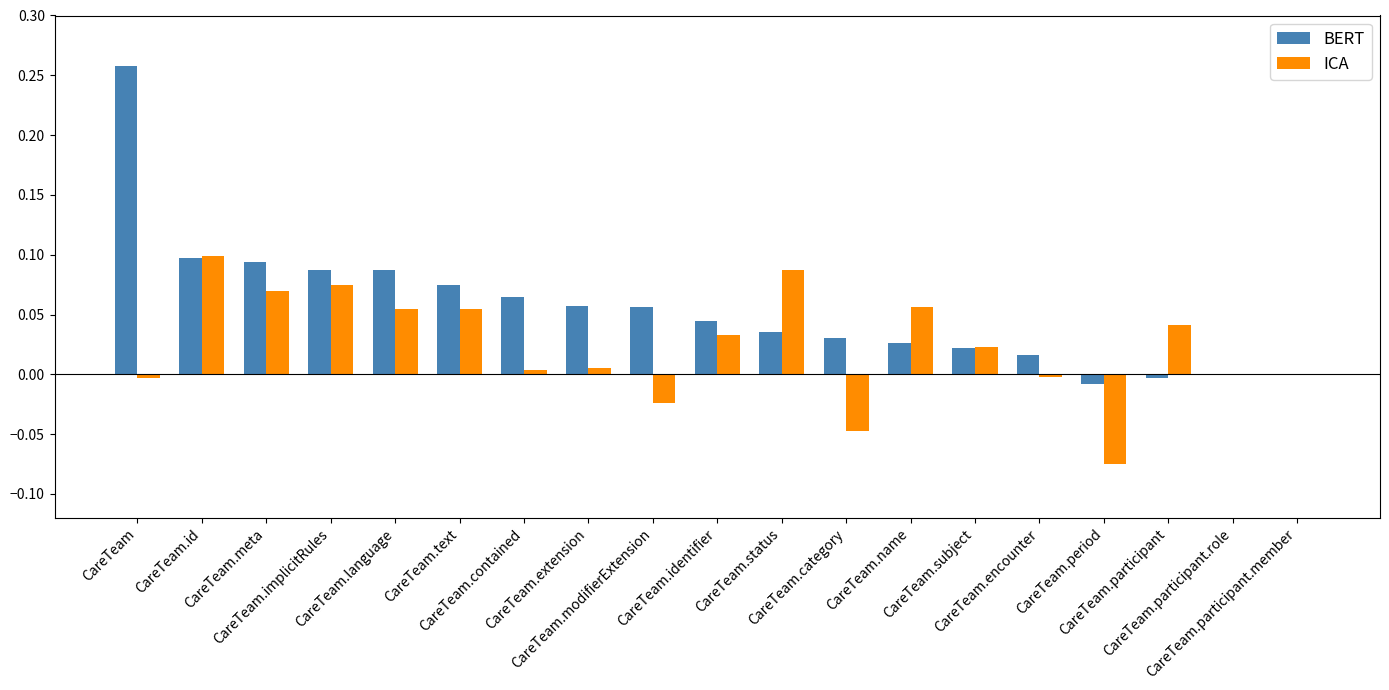

What is the sum of all BERT values?

1.0